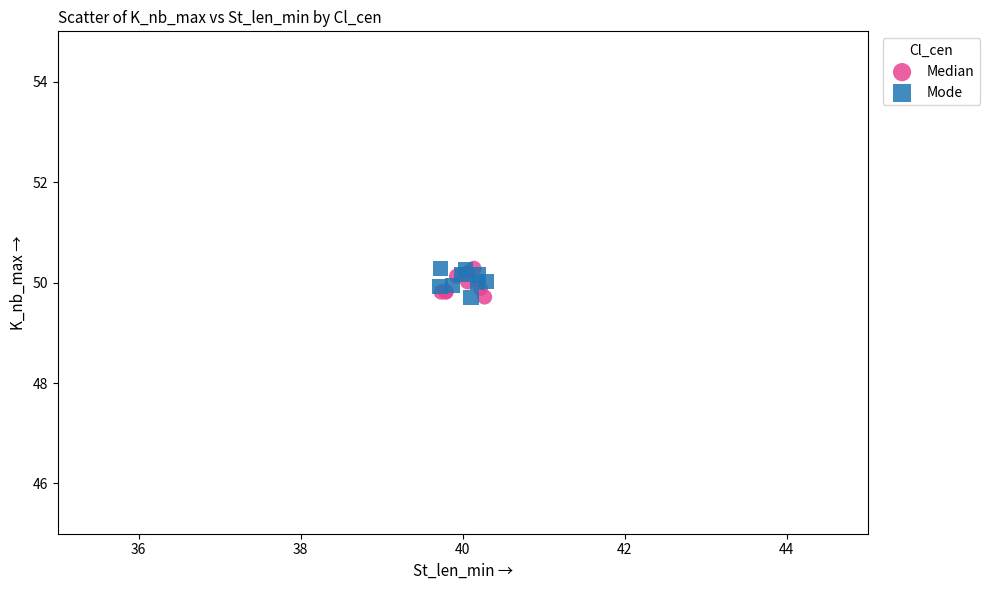

What are all the series names shown in the legend?

Median, Mode